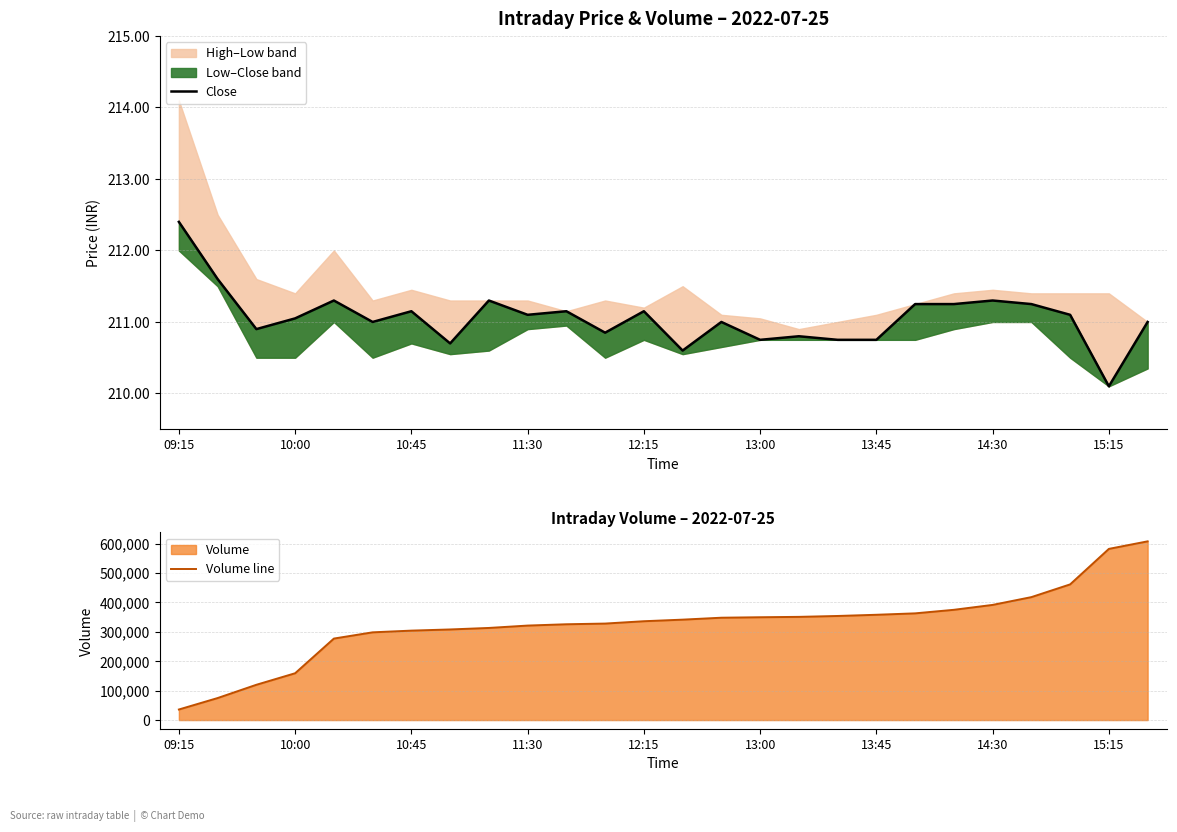

What is the value of the Close point at the 3rd from the left?

210.9